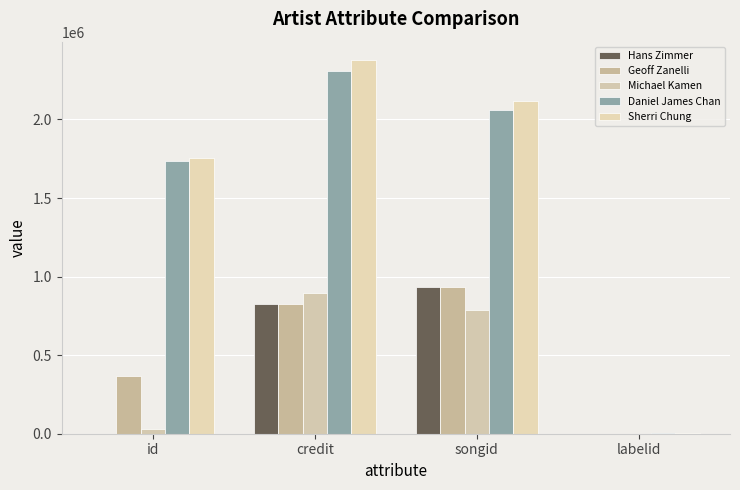

How many categories are shown in the chart?

4